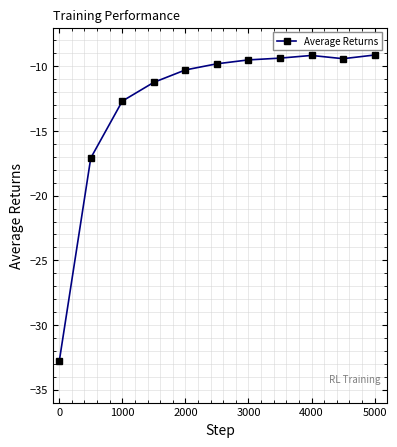

What is the average value?

-12.8